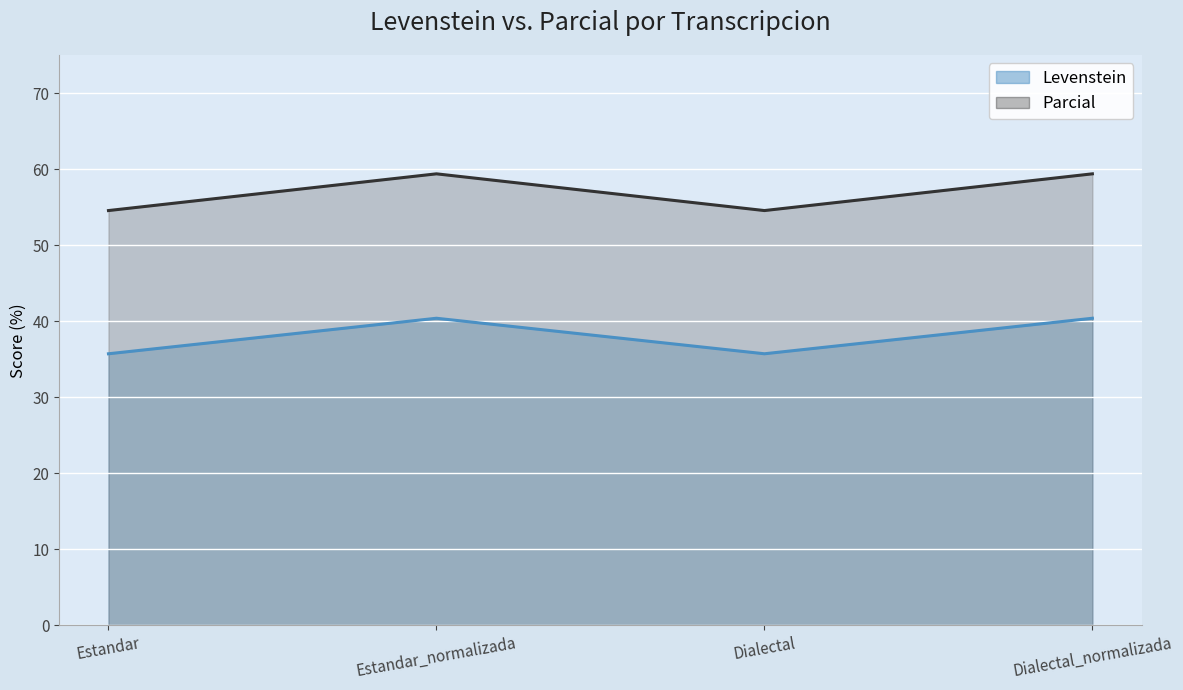

The Levenstein series shows 35.7 at Dialectal. True or false?

True